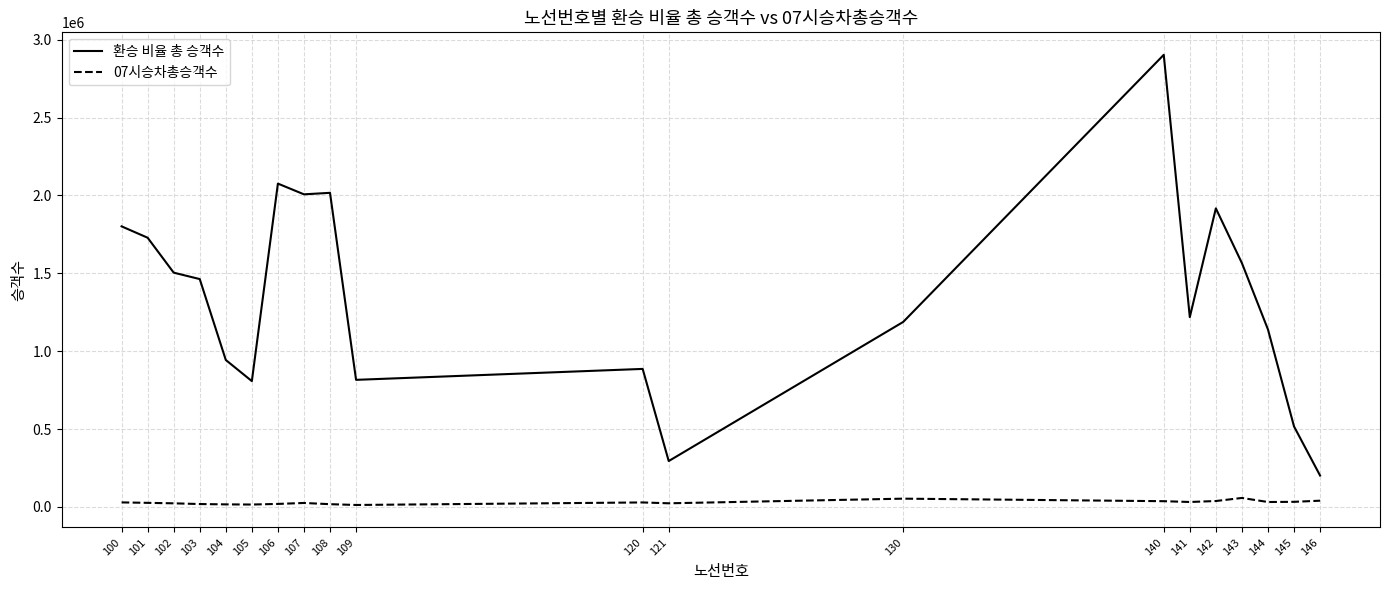

What is the total value across all series at 121?

318663